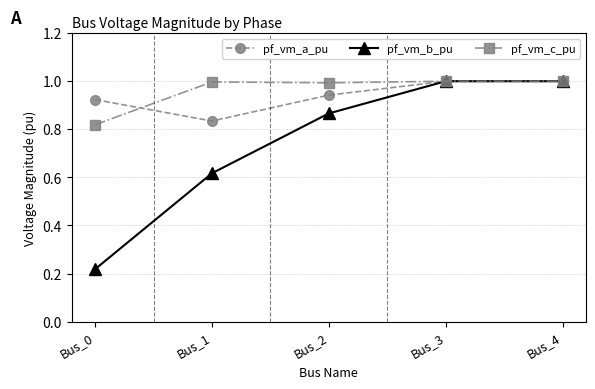

At how many categories does at least one series exceed 0?

5